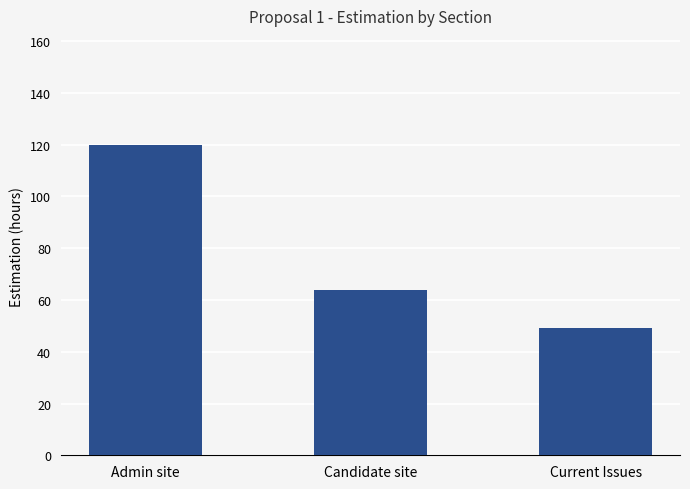

Are the bars grouped side by side (vs. stacked)?

No